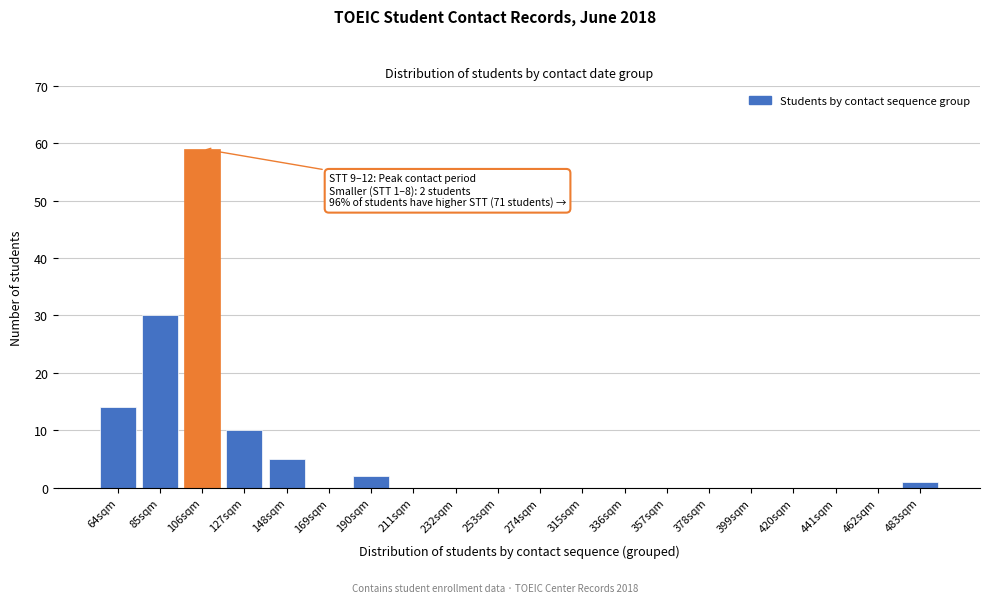

Reading left to right, extract all data points from this chart.

64sqm=14	85sqm=30	106sqm=59	127sqm=10	148sqm=5	169sqm=0	190sqm=2	211sqm=0	232sqm=0	253sqm=0	274sqm=0	315sqm=0	336sqm=0	357sqm=0	378sqm=0	399sqm=0	420sqm=0	441sqm=0	462sqm=0	483sqm=1